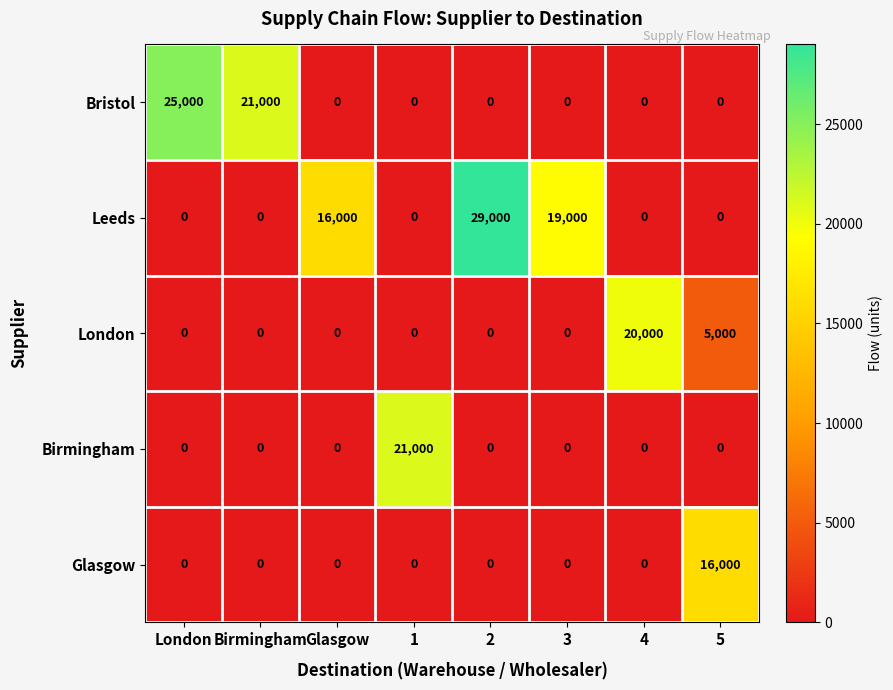

How many values in the Leeds series exceed 0?

3